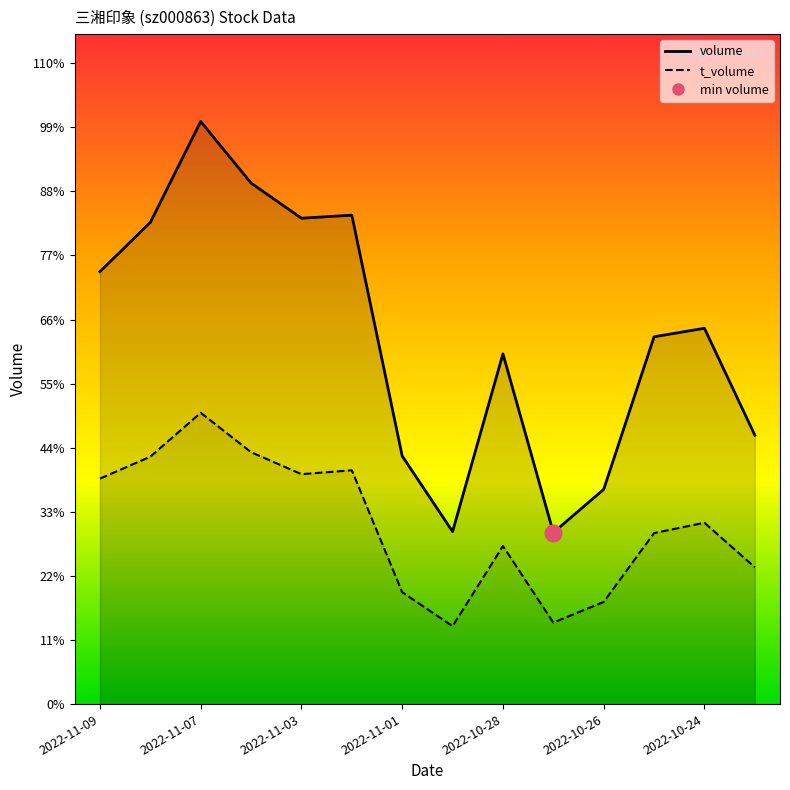

How many lines are shown in the chart?

2